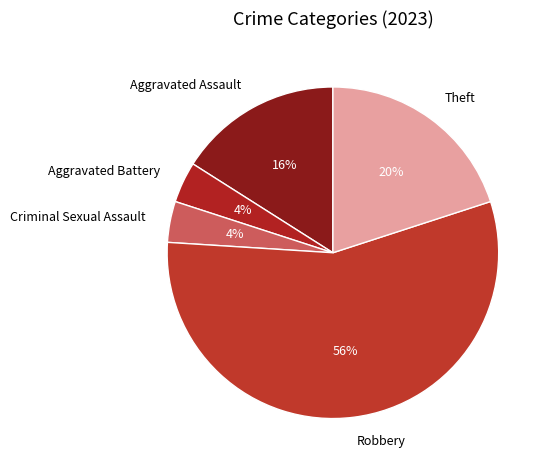

Count the number of slices in the pie.

5